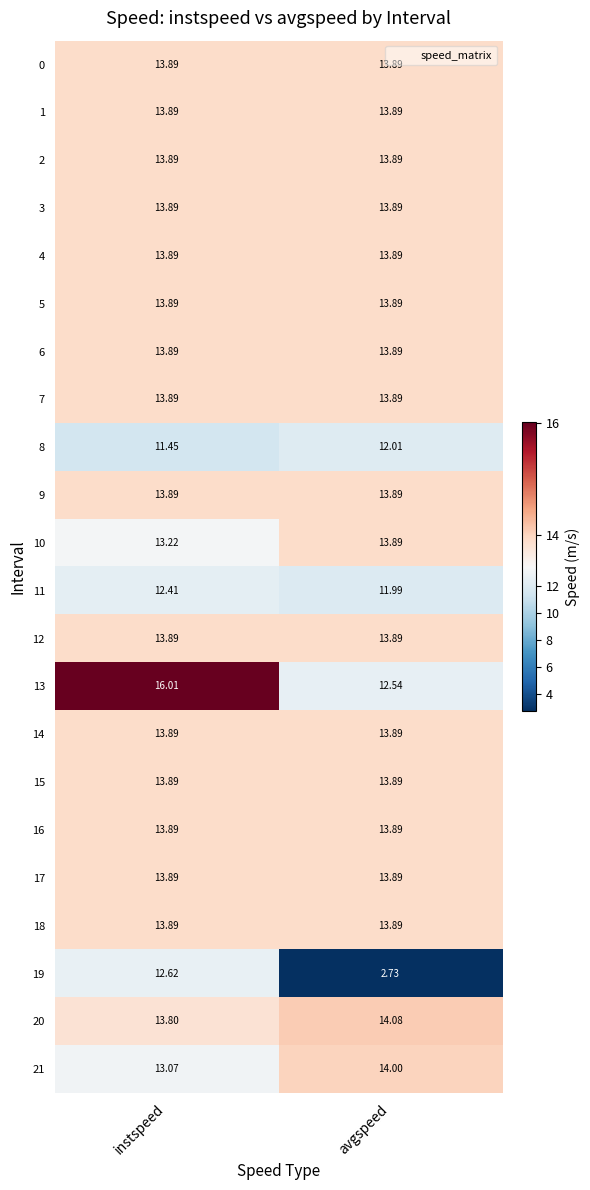

List the labels in order of 21 value, largest first.

avgspeed, instspeed